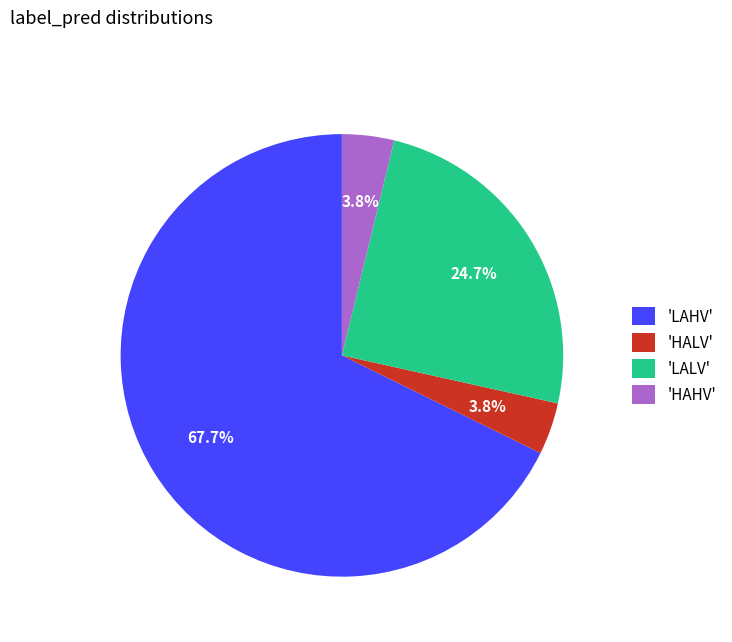

Which category has the biggest portion of the pie?

'LAHV'